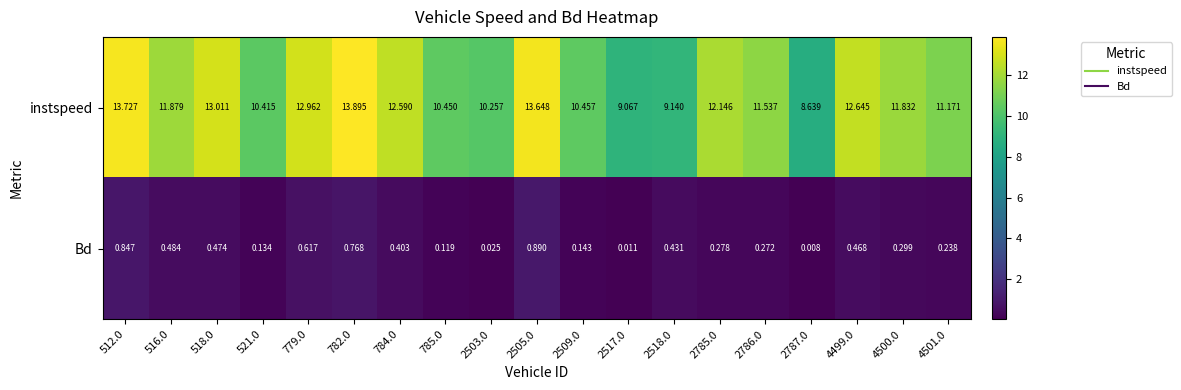

Which series has the largest range (max minus min)?

instspeed